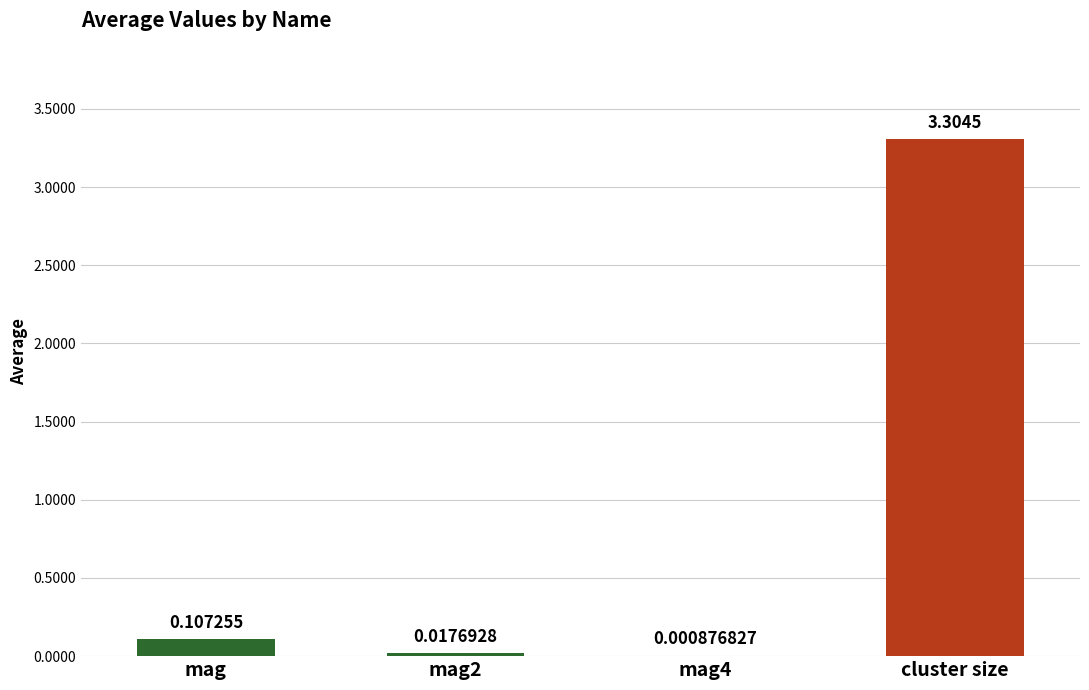

Where is the data nearest to the value 1?

mag